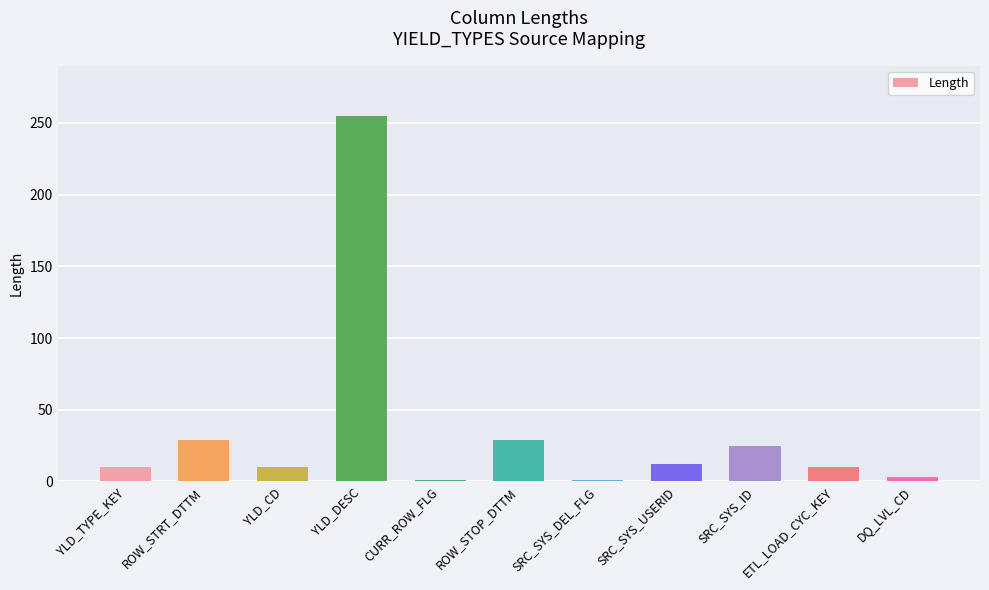

What is the change in value from YLD_DESC to SRC_SYS_ID?

-230